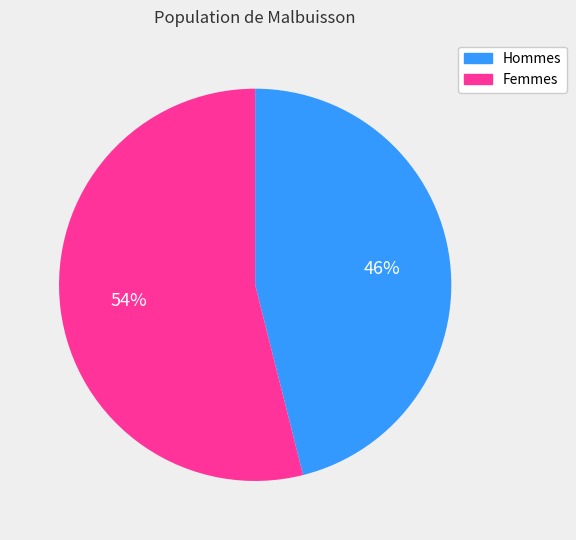

Is it true that Femmes is 54% of the pie?

True